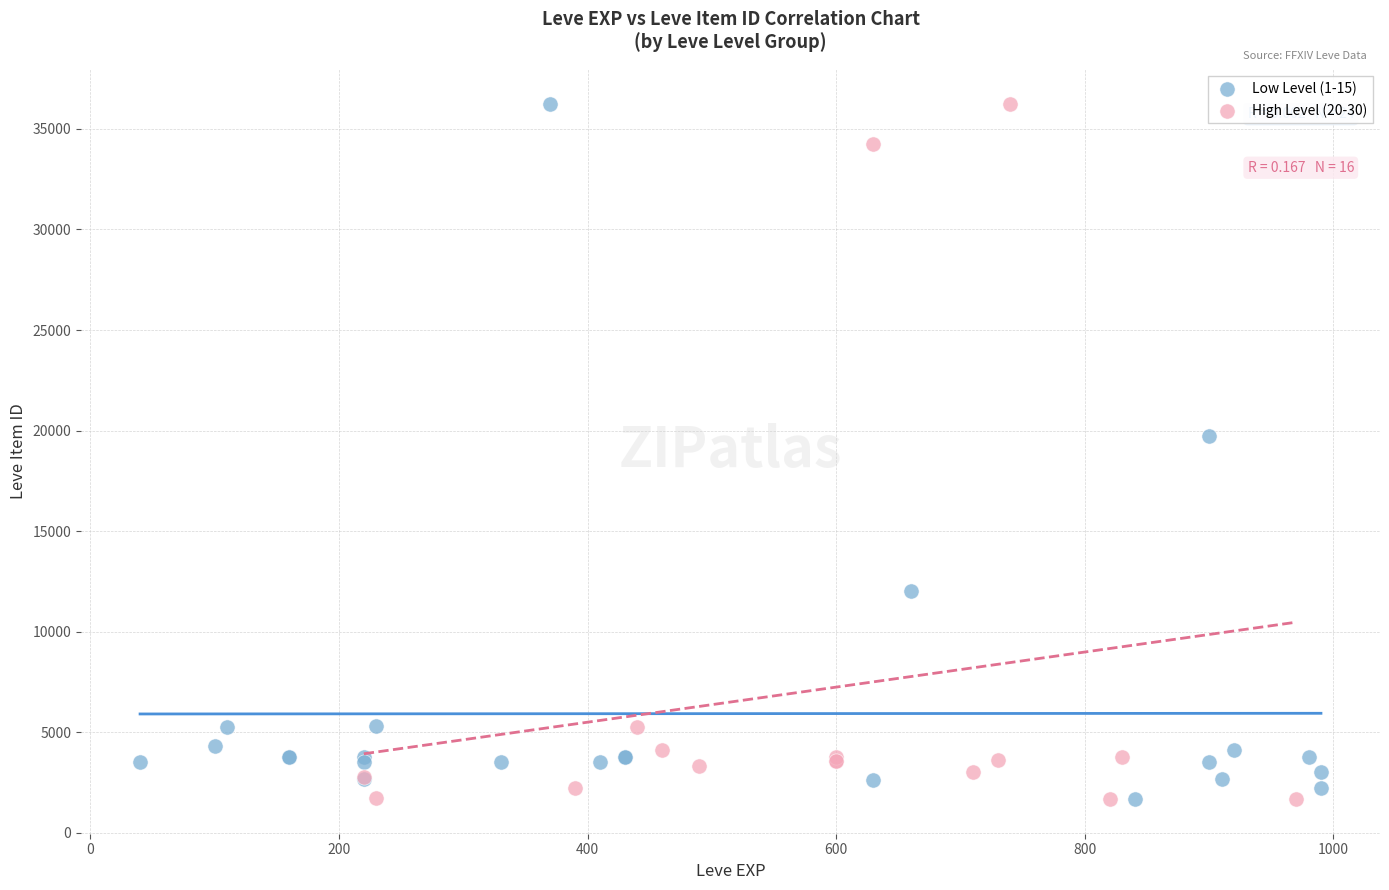

What are all the series names shown in the legend?

Low Level (1-15), High Level (20-30)